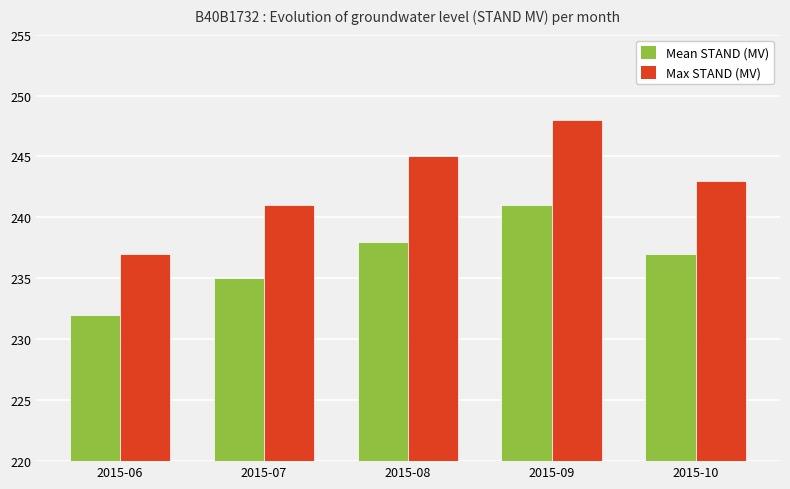

Reading left to right, what are all the values shown in this chart?

Mean STAND (MV): 2015-06=232	2015-07=235	2015-08=238	2015-09=241	2015-10=237
Max STAND (MV): 2015-06=237	2015-07=241	2015-08=245	2015-09=248	2015-10=243